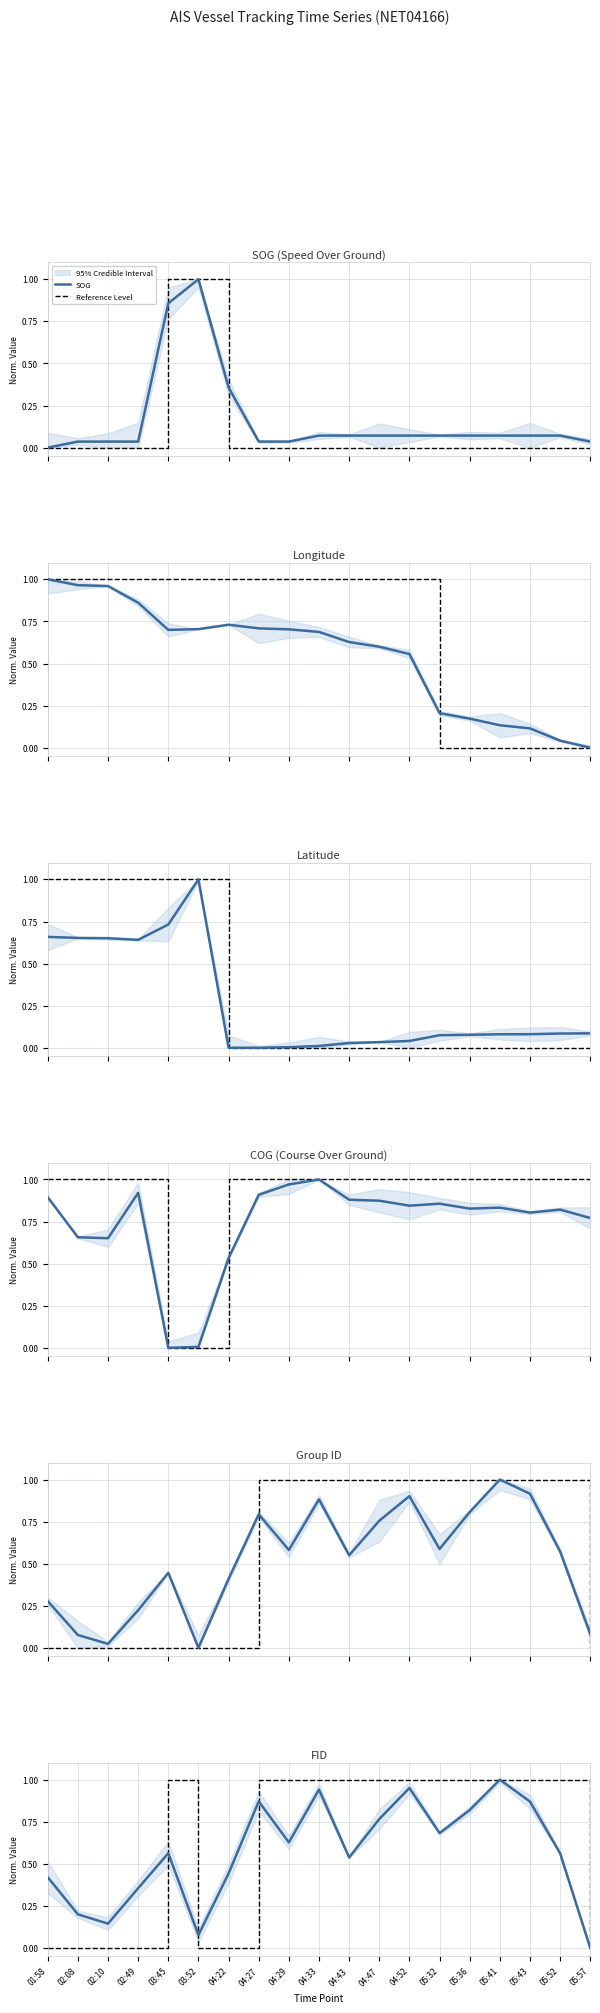

Which series changed the most between 02:49 and 05:52?

Longitude